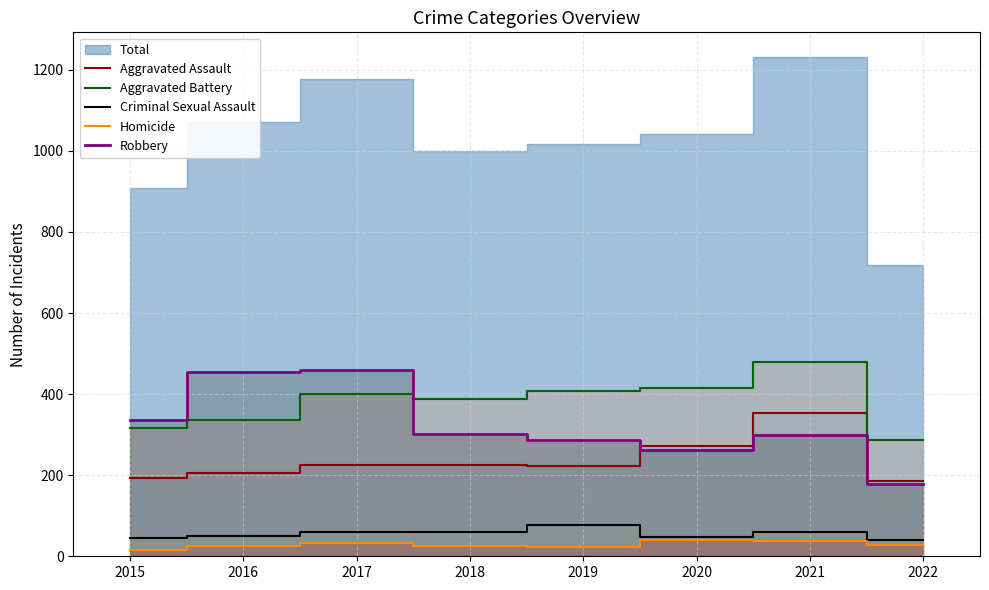

How many values in the Aggravated Battery series exceed 400?

3